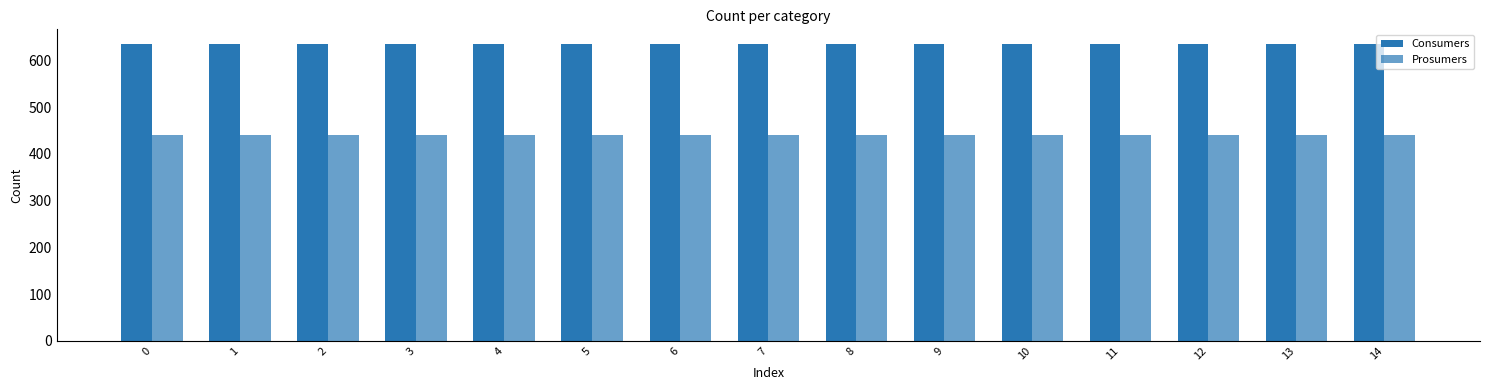

Reading left to right, list all the values displayed in this chart.

Consumers: 635	635	635	635	635	635	635	635	635	635	635	635	635	635	635
Prosumers: 440	440	440	440	440	440	440	440	440	440	440	440	440	440	440